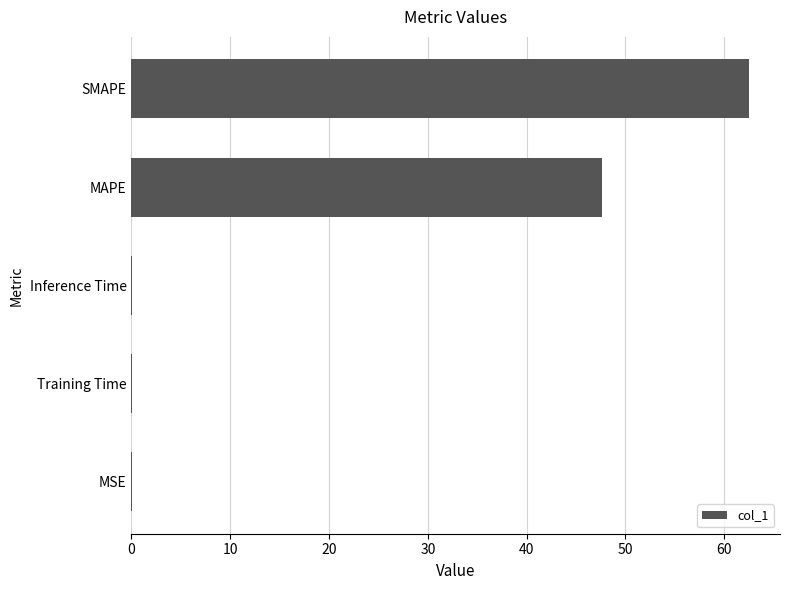

Between Training Time and SMAPE, which is larger?

SMAPE